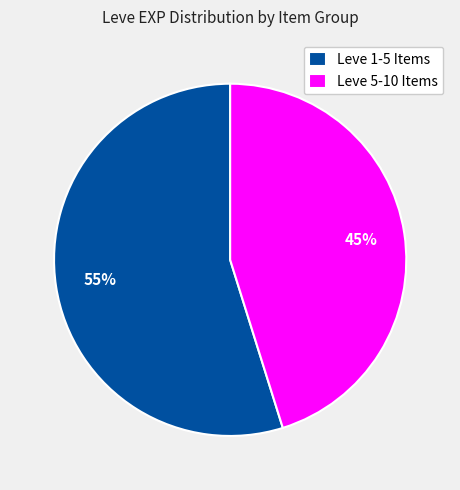

Between Leve 5-10 Items and Leve 1-5 Items, which is larger?

Leve 1-5 Items